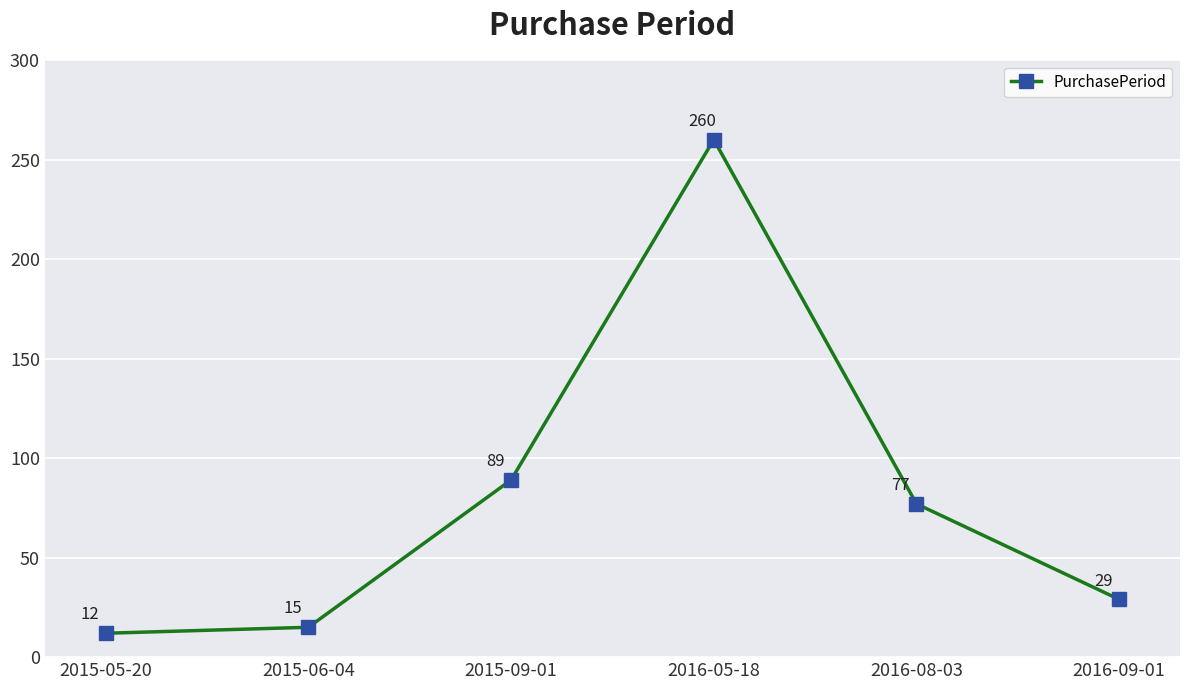

What is the minimum value shown in the chart?

12